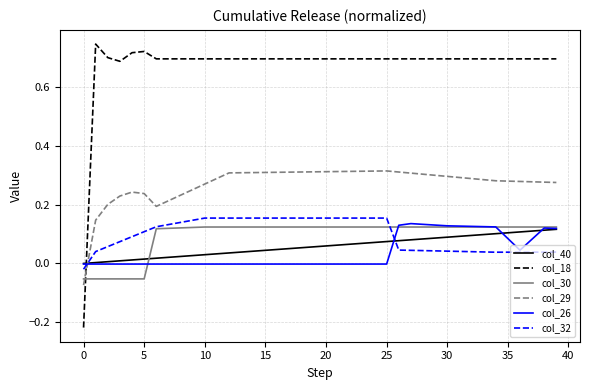

Which series has the largest range (max minus min)?

col_18